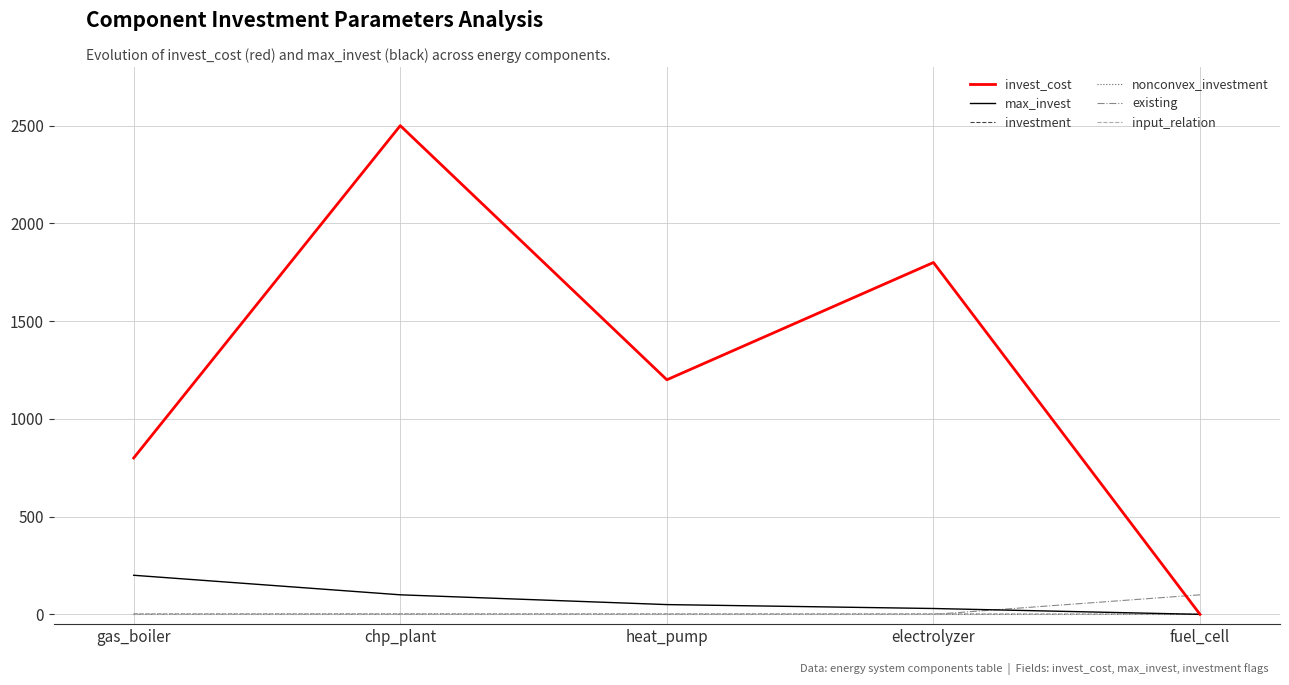

What is the average value of the max_invest series?

76